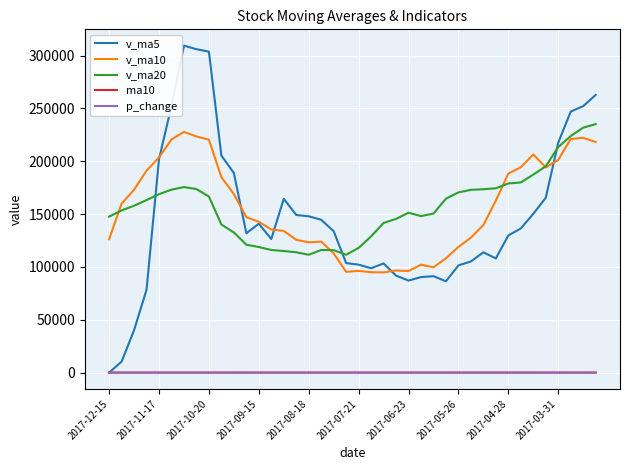

True or false: ma10 and v_ma20 intersect in this chart.

False